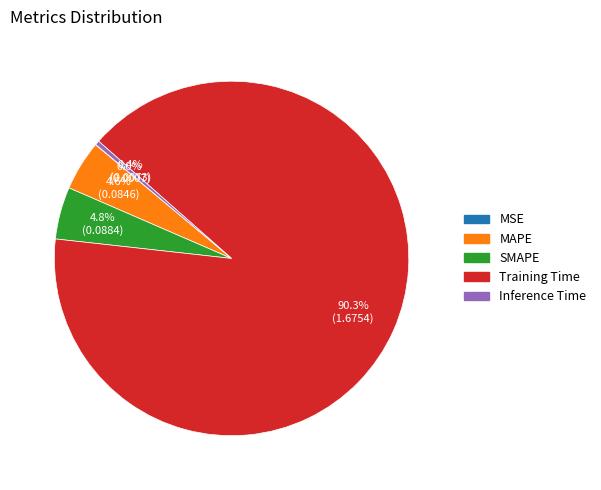

Do MAPE and Training Time together represent more than half of the pie?

Yes